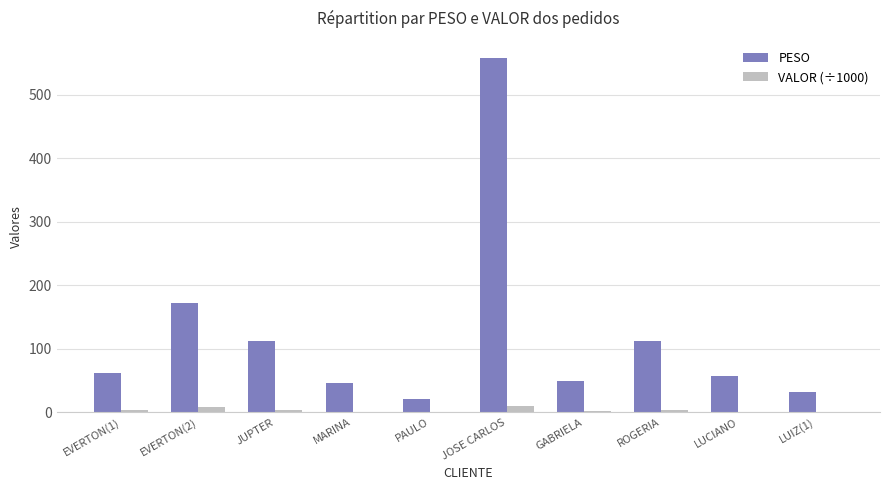

Is the value of PESO at LUCIANO greater than the value of VALOR (÷1000) at LUCIANO?

Yes